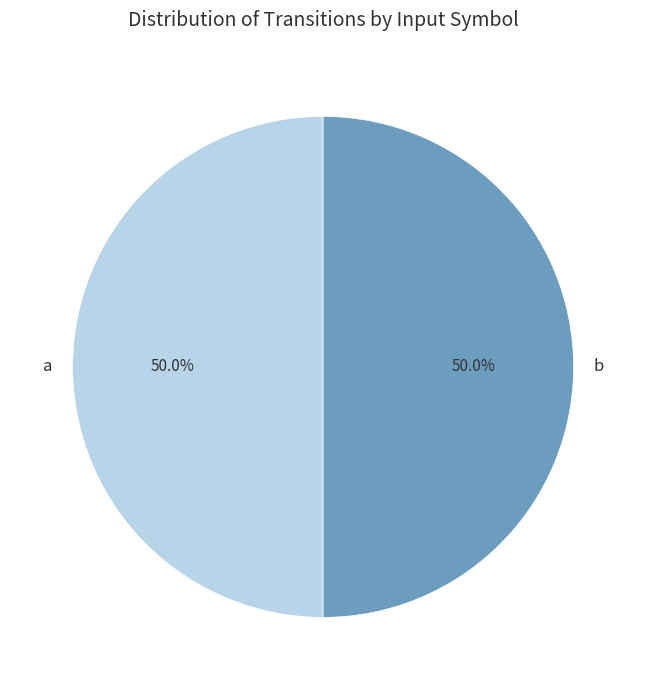

Approximately how many times larger is the value at a compared to b?

1.0